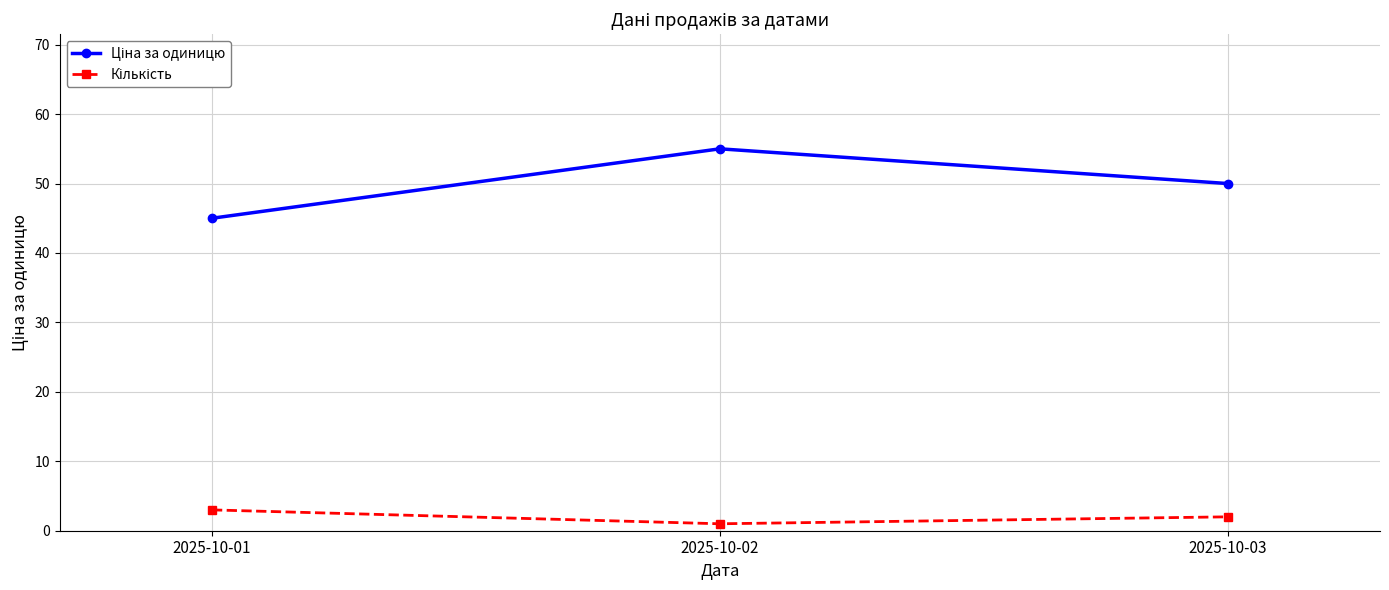

What is the total value across all series at 2025-10-01?

48